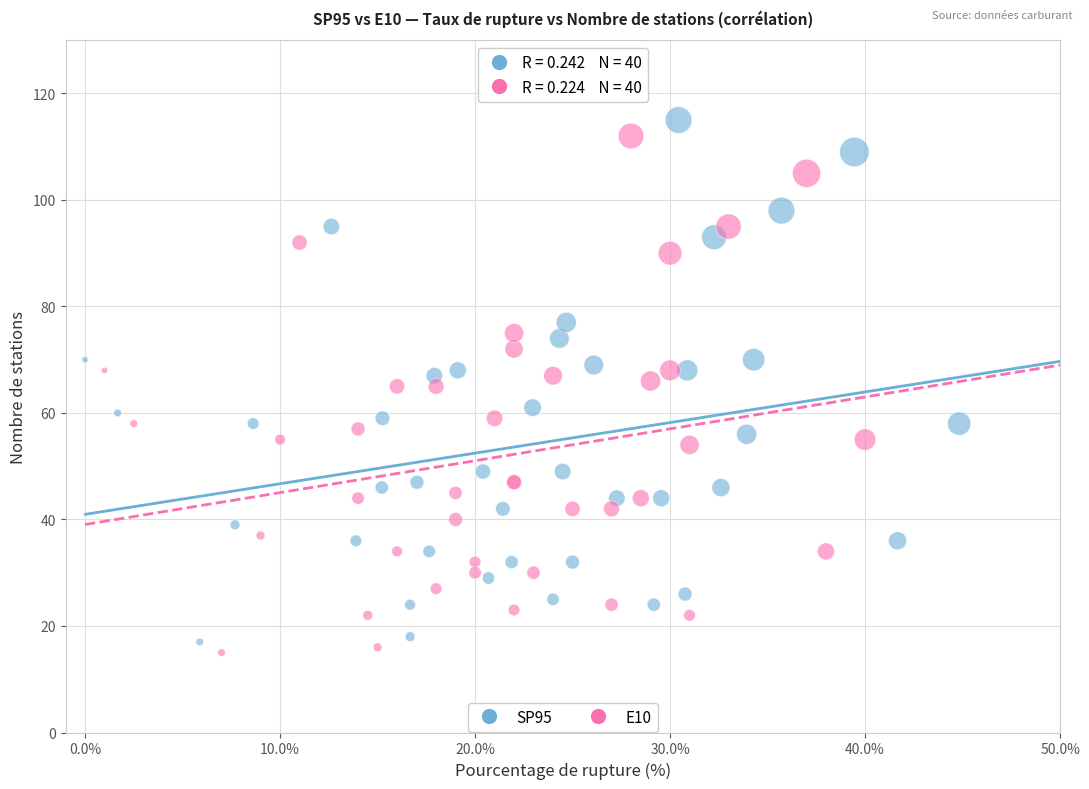

Which series has the largest Y range (max minus min)?

SP95